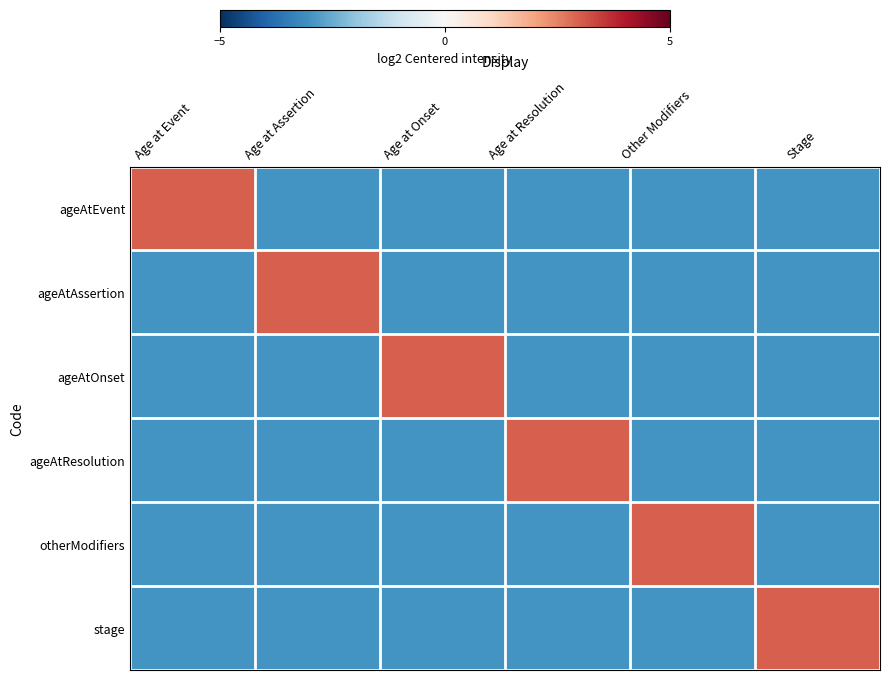

At Age at Resolution, list the series in order from largest to smallest.

ageAtResolution, ageAtEvent, ageAtAssertion, ageAtOnset, otherModifiers, stage